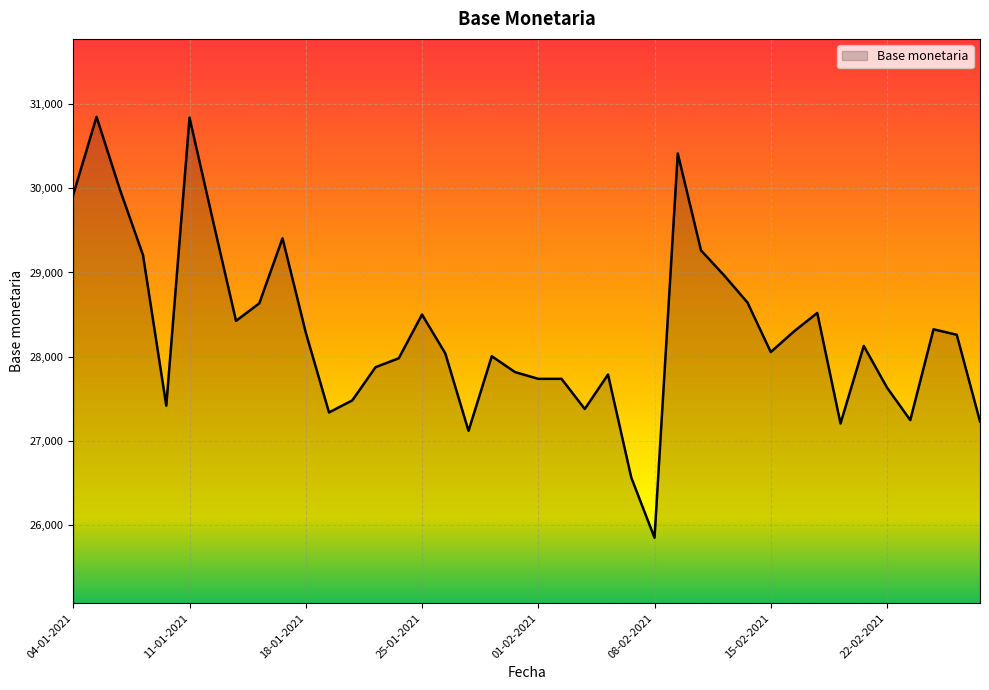

What is the minimum value shown in the chart?

25852